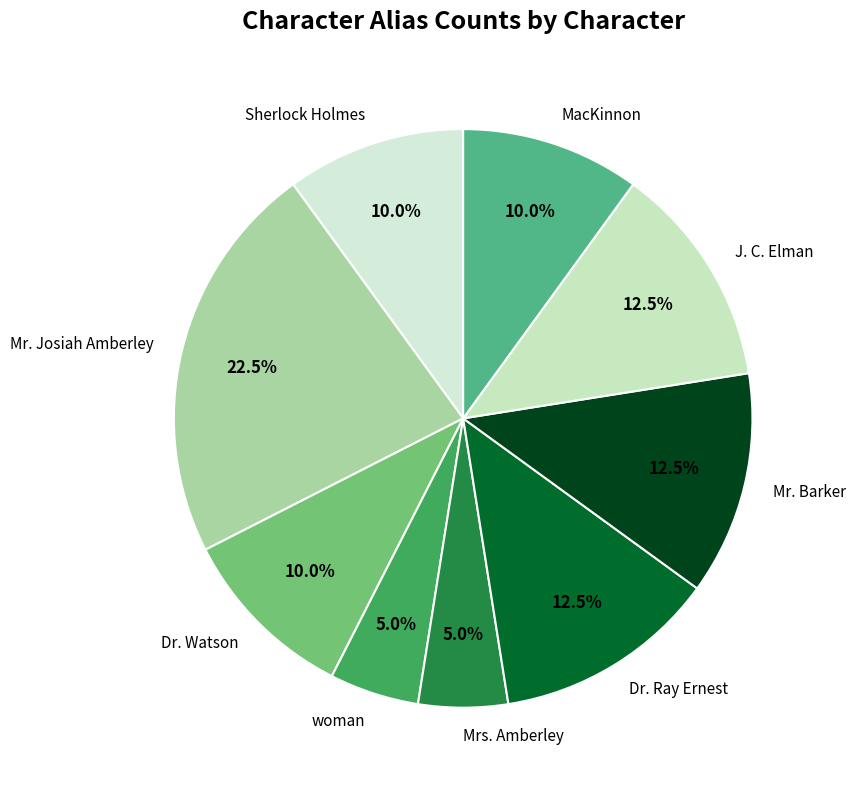

The Mr. Josiah Amberley slice represents 32% of the pie. True or false?

False